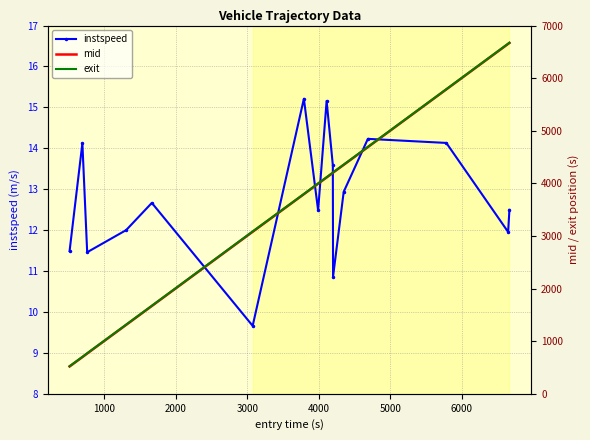

How many lines are shown in the chart?

3